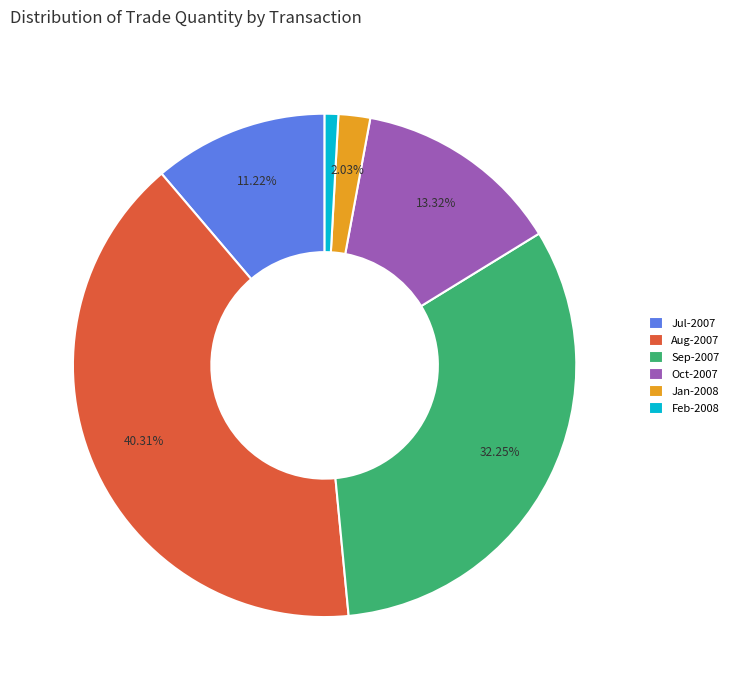

Rank the categories by value from highest to lowest.

Aug-2007, Sep-2007, Oct-2007, Jul-2007, Jan-2008, Feb-2008